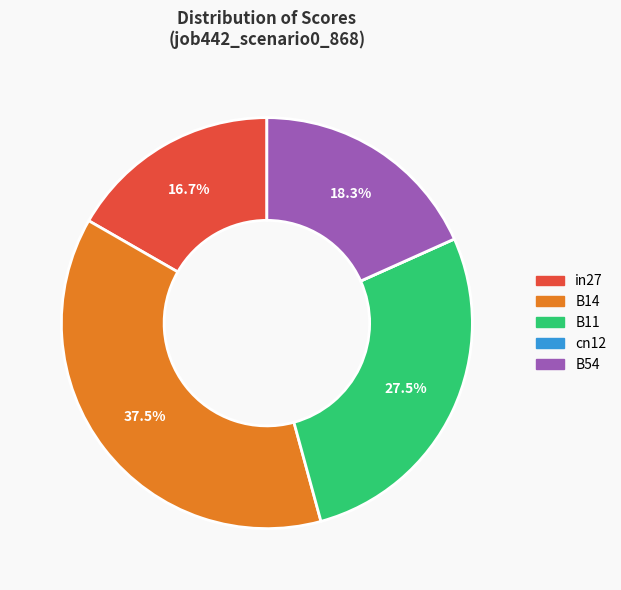

Which slice is the largest?

B14